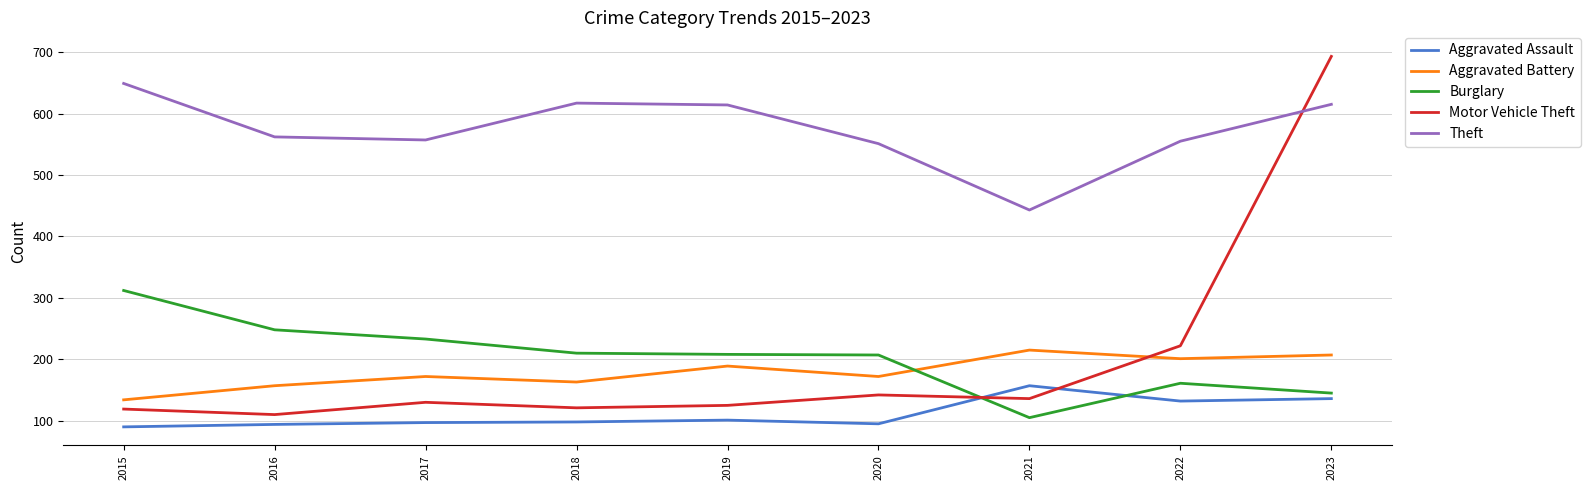

What is the sum of the Motor Vehicle Theft values at 2022 and 2023?

915